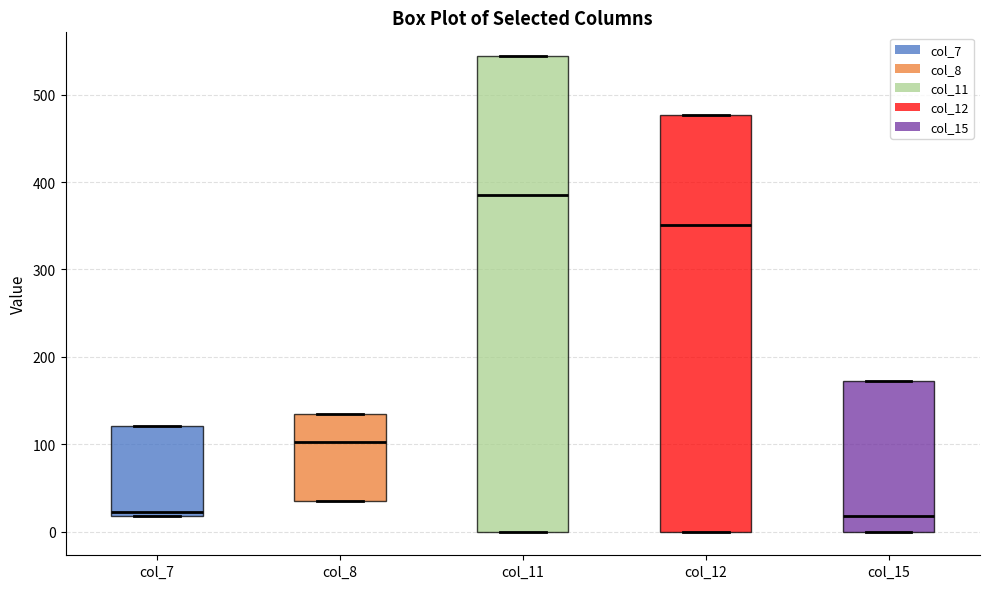

Reading left to right, read every box against the y-axis: the position of its median line, the range the box covers, and the ends of its whiskers. The values are not printed on the chart, so give them approximately, as read against the axis.

col_7: median 20 (just above the box's lower edge), box 20 to 120, whiskers 20 to 120
col_8: median 100, box 40 to 130, whiskers 40 to 130
col_11: median 380, box 0 to 540, whiskers 0 to 540
col_12: median 350, box 0 to 480, whiskers 0 to 480
col_15: median 20, box 0 to 170, whiskers 0 to 170